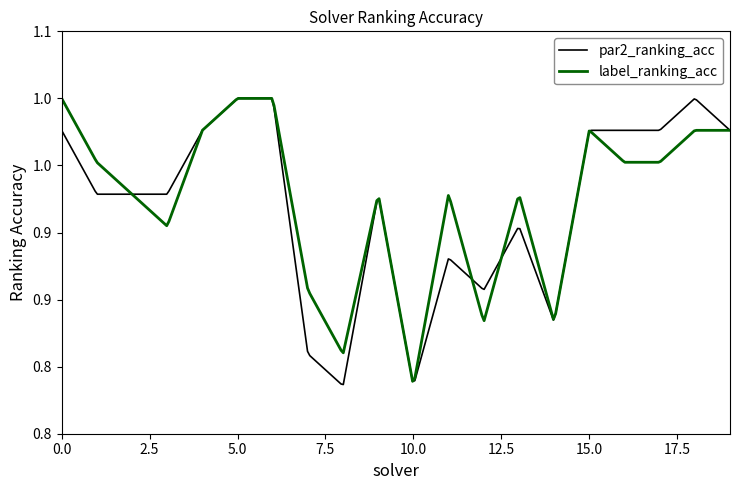

What are all the series names shown in the legend?

par2_ranking_acc, label_ranking_acc